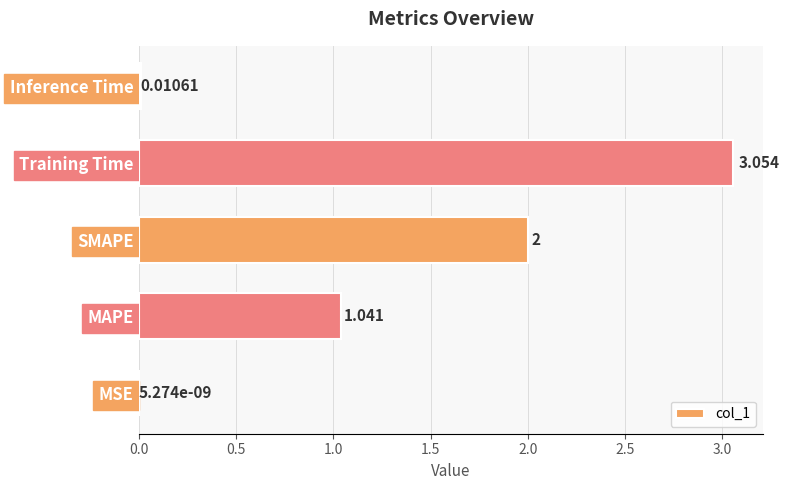

Which has a higher value, Training Time or MSE?

Training Time